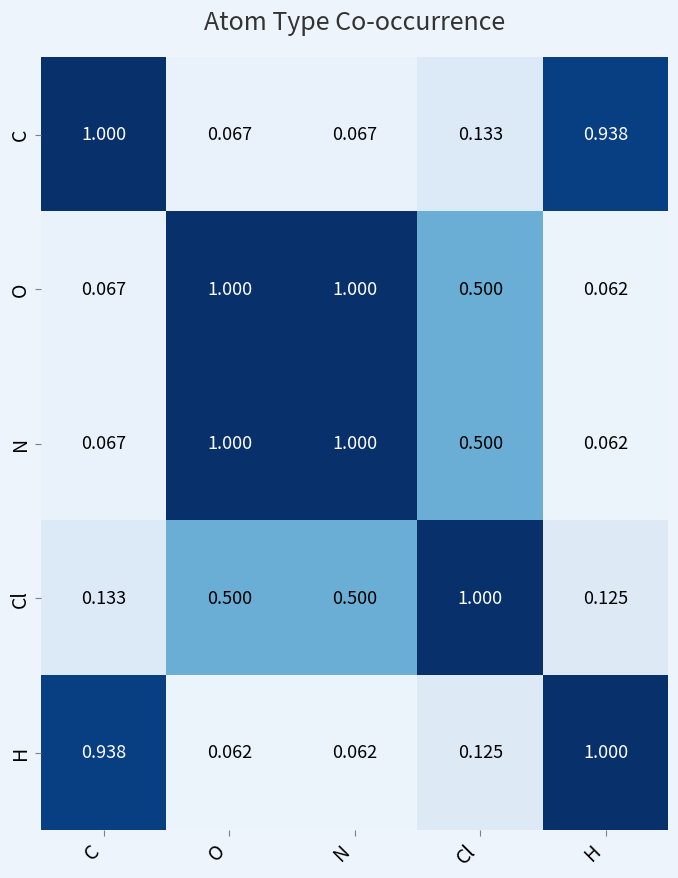

Where is Cl nearest to the value 0?

H